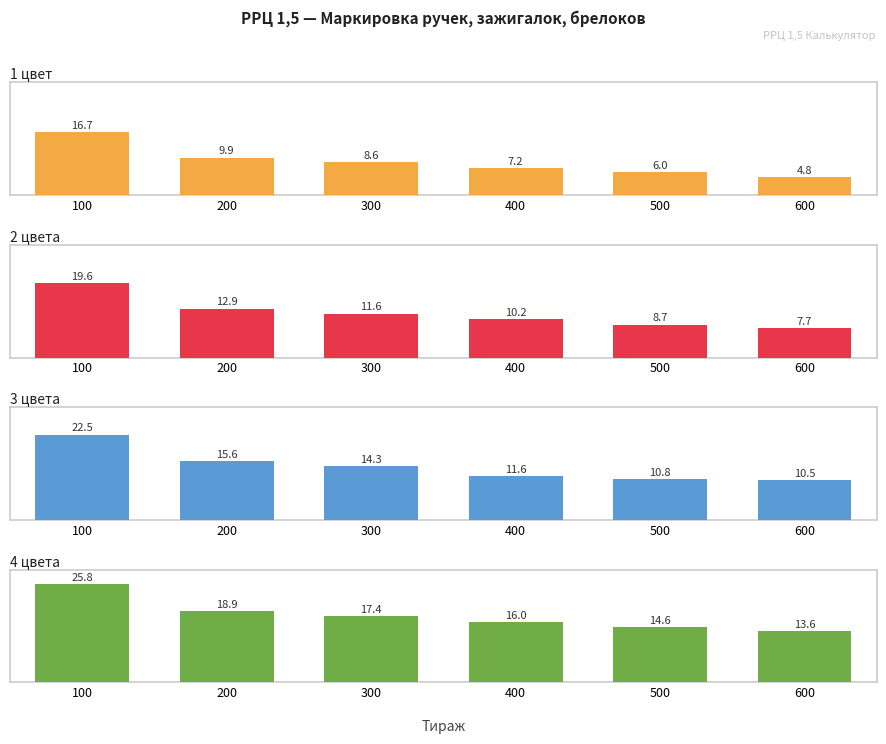

At which label does 3 цвета first exceed 14?

100